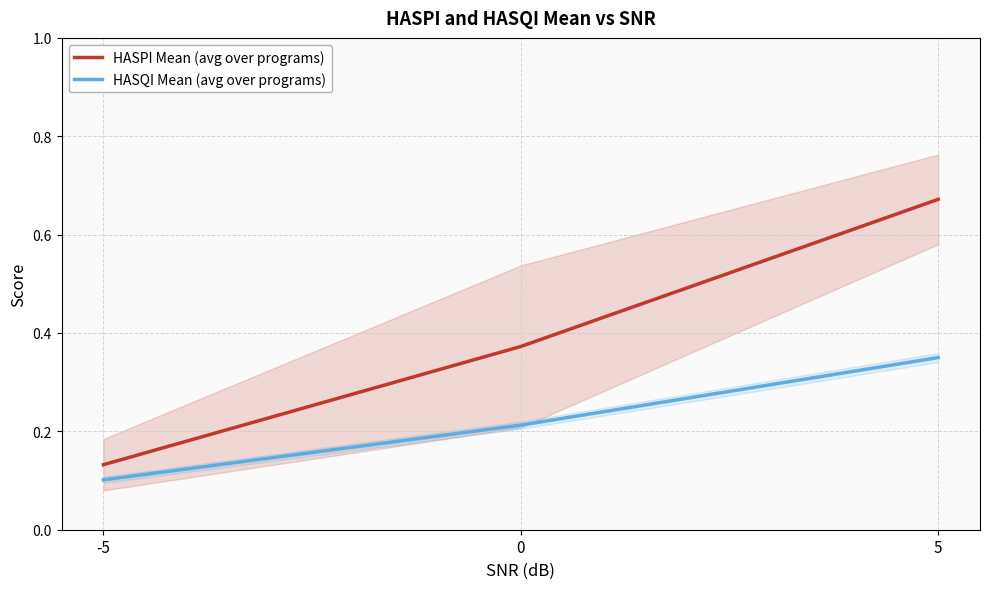

At which category is the sum across all series the highest?

5